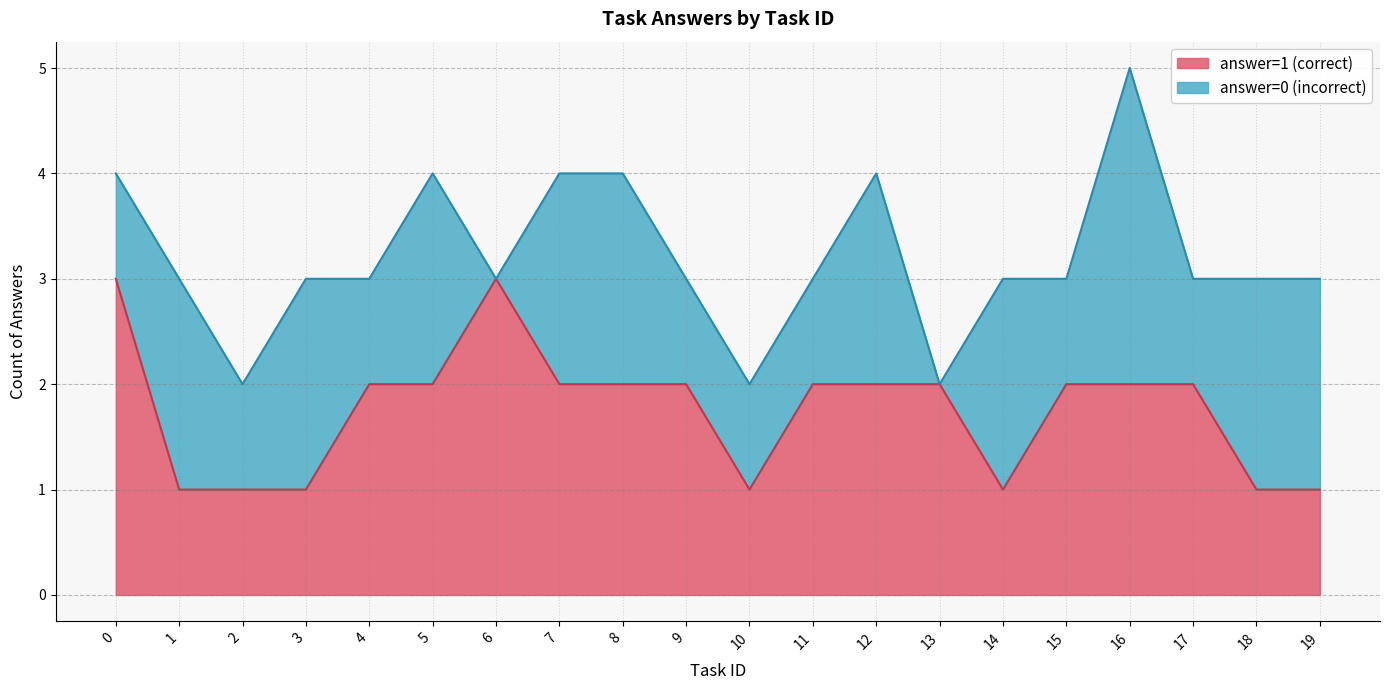

The answer=1 (correct) series shows 2 at 17. True or false?

True